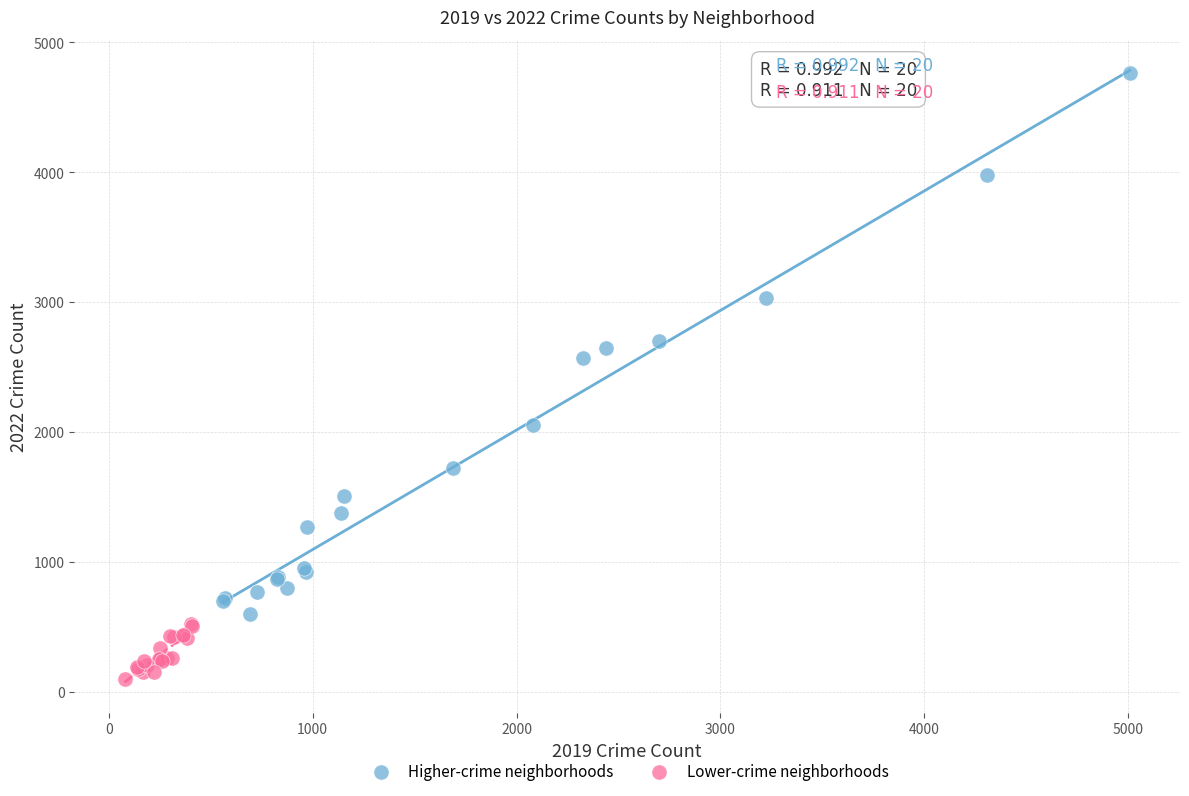

Which series reaches the minimum Y coordinate?

Lower-crime neighborhoods